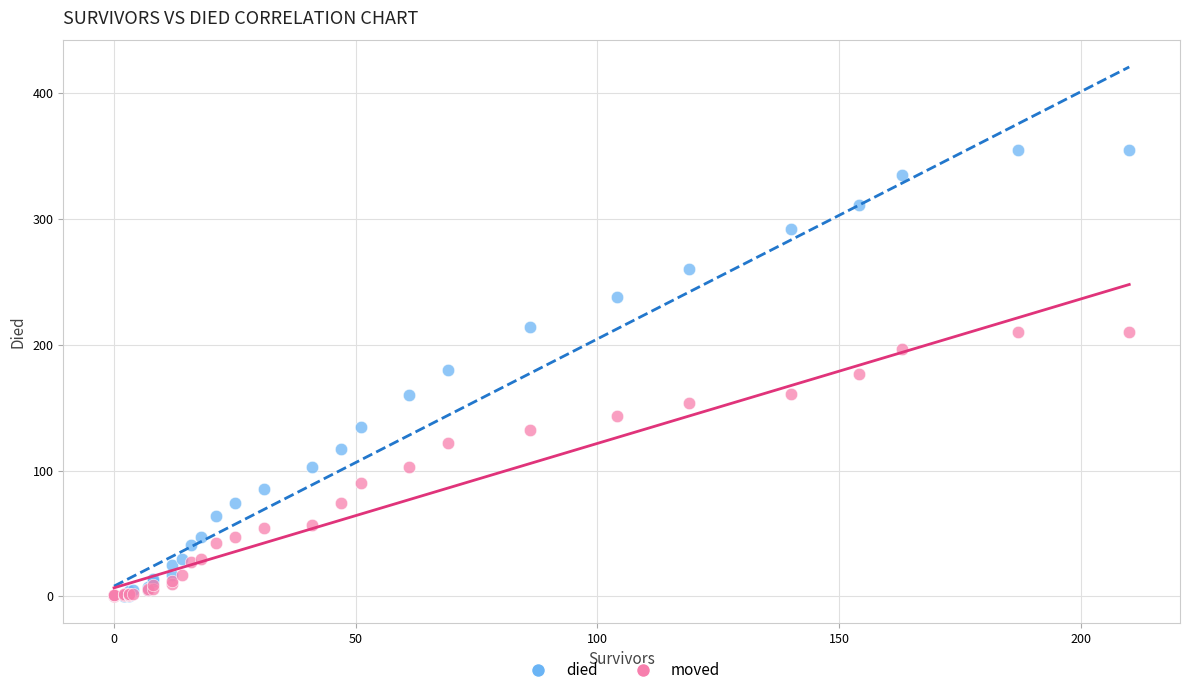

Which series has the largest Y range (max minus min)?

died